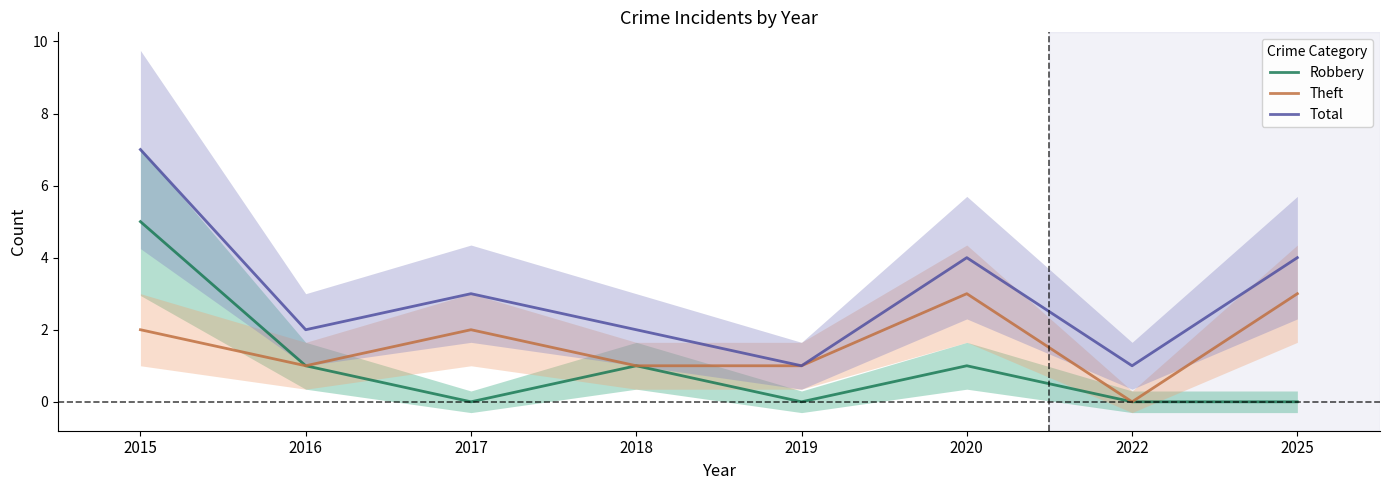

In Robbery, how many points are higher than both neighbors (excluding endpoints)?

2